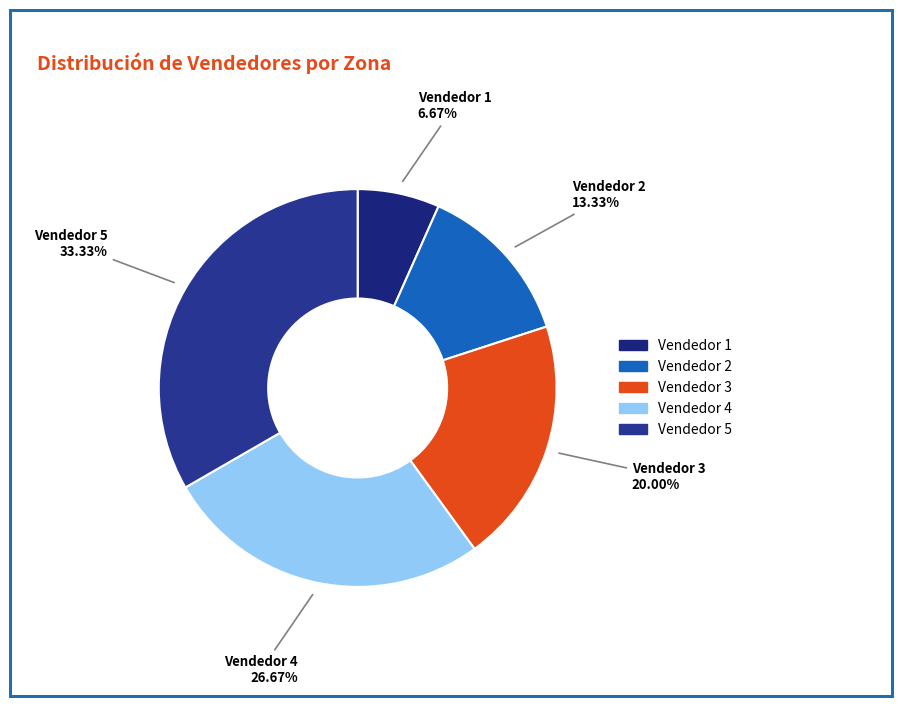

Is there a majority slice in this chart?

No